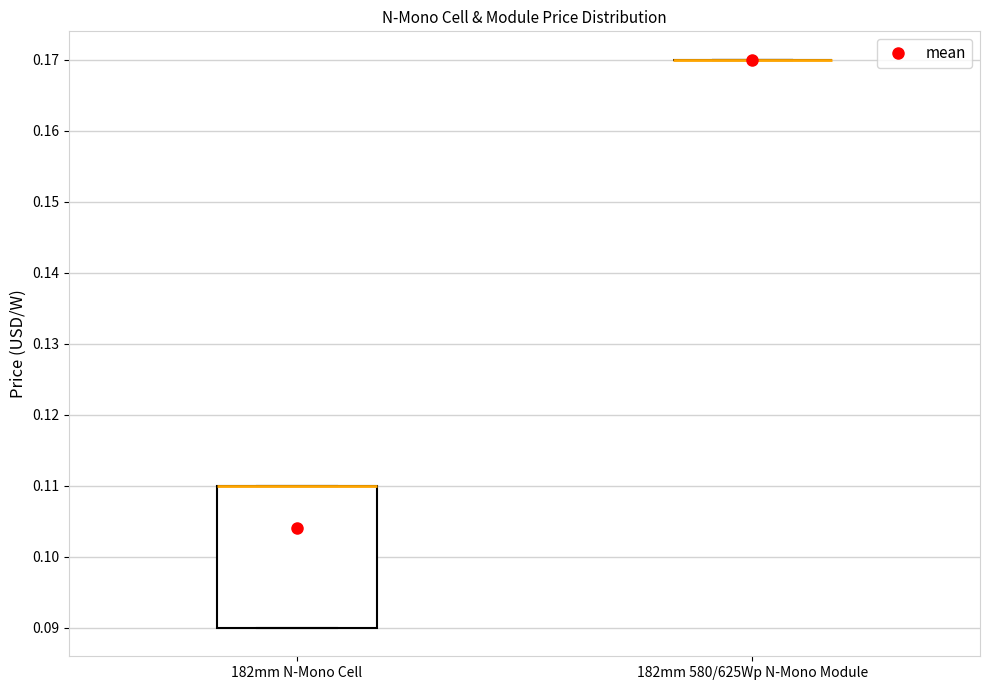

Reading left to right, transcribe this box plot: for each box, give where its median line is, the range the box spans, and where its two whiskers end, as read against the y-axis. The values are not printed on the chart, so give them approximately, as read against the axis.

182mm N-Mono Cell: median 0.11 (drawn on the box's upper edge), box 0.09 to 0.11, whiskers 0.09 to 0.11
182mm 580/625Wp N-Mono Module: box collapsed to a line at 0.17, whiskers 0.17 to 0.17